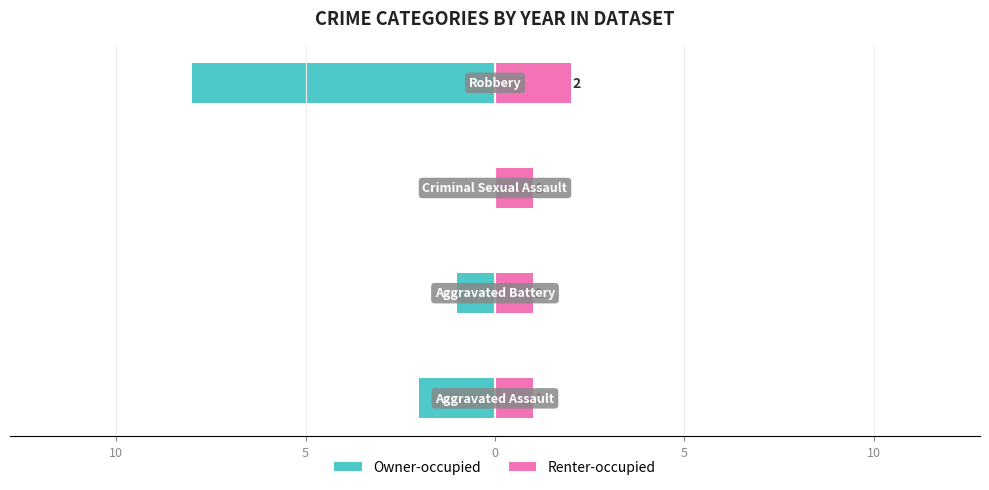

Does the chart contain stacked bars?

No